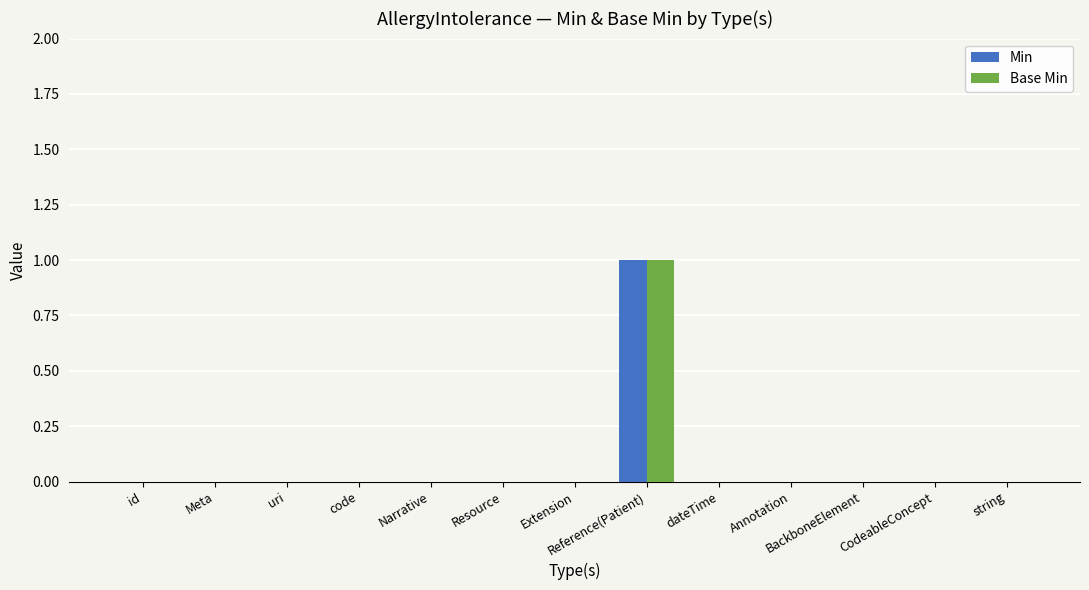

The value of Min at code is 0. True or false?

True